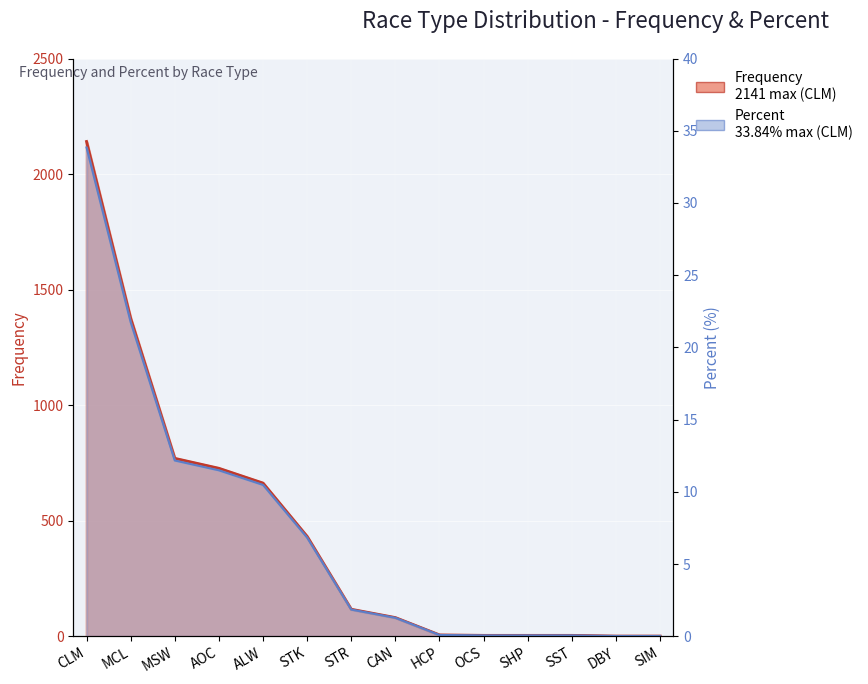

True or false: Percent and Frequency intersect in this chart.

False